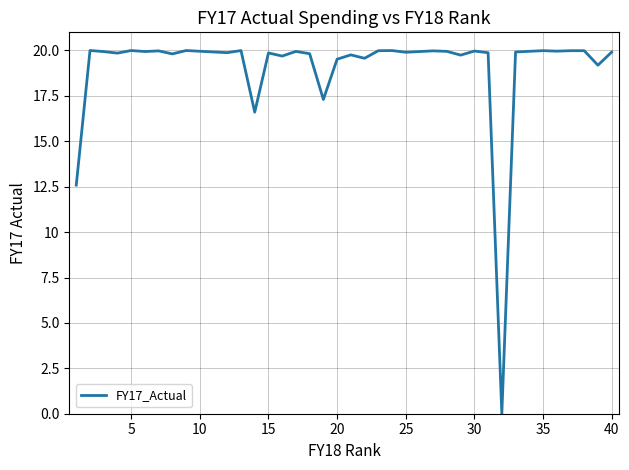

True or false: the data has more than 1 interior local peaks.

True